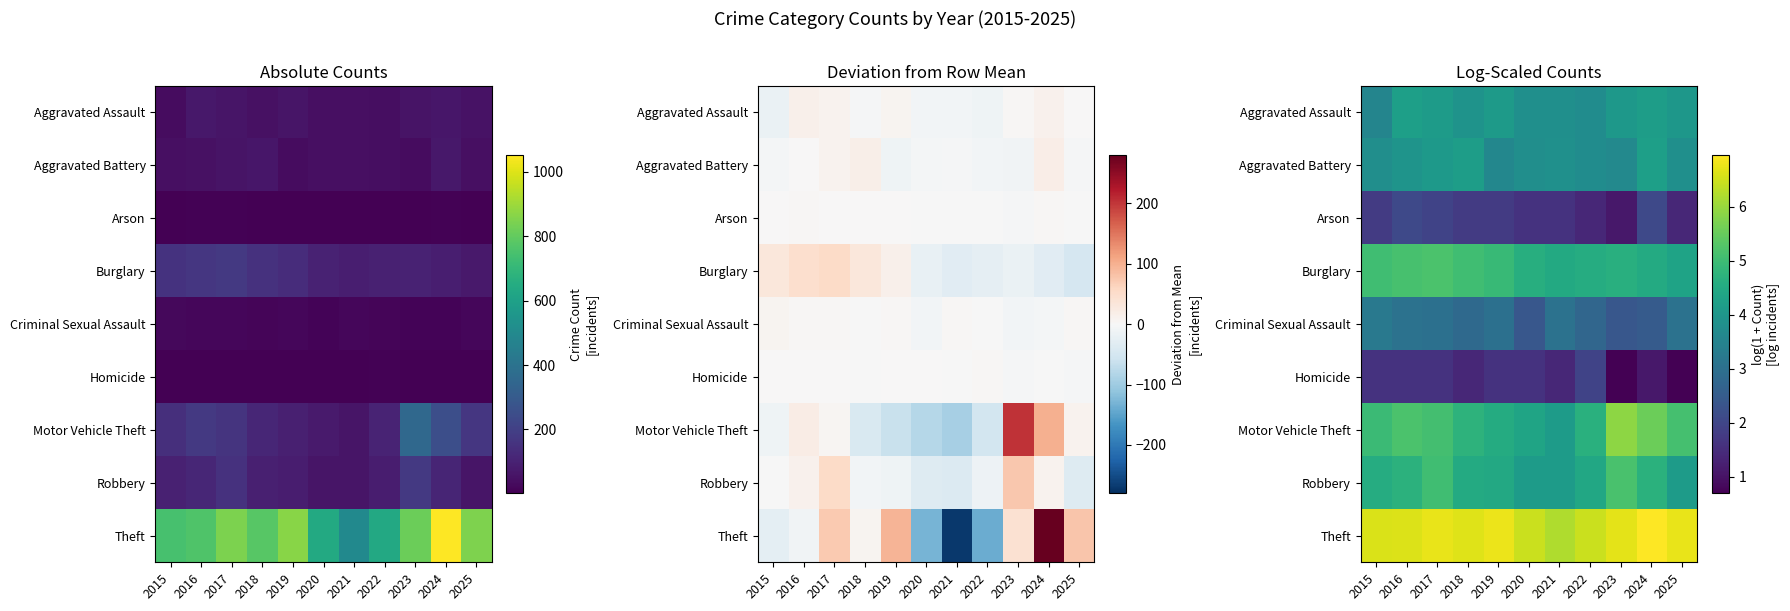

Is it true that Aggravated Battery equals 6.5 at 2022?

False